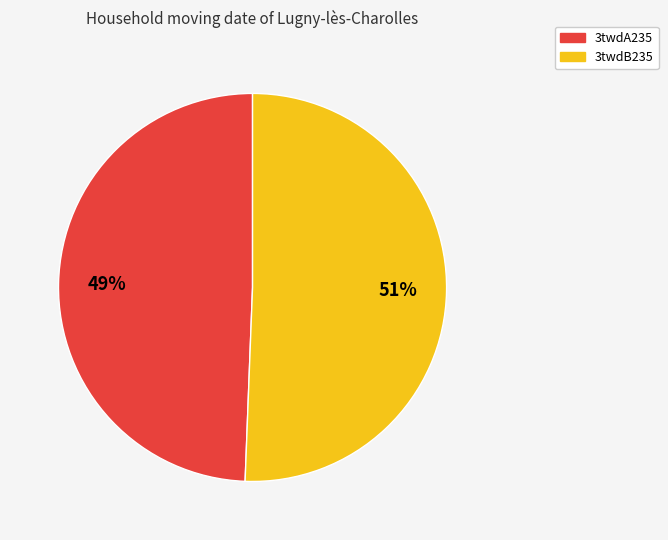

To the nearest percent, what percentage of the pie is 3twdB235?

51%